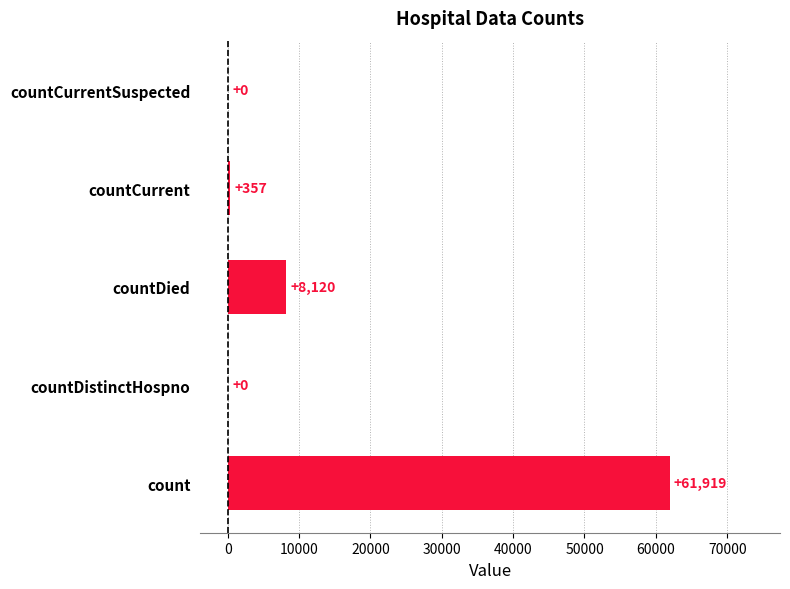

Are the bars horizontal?

Yes